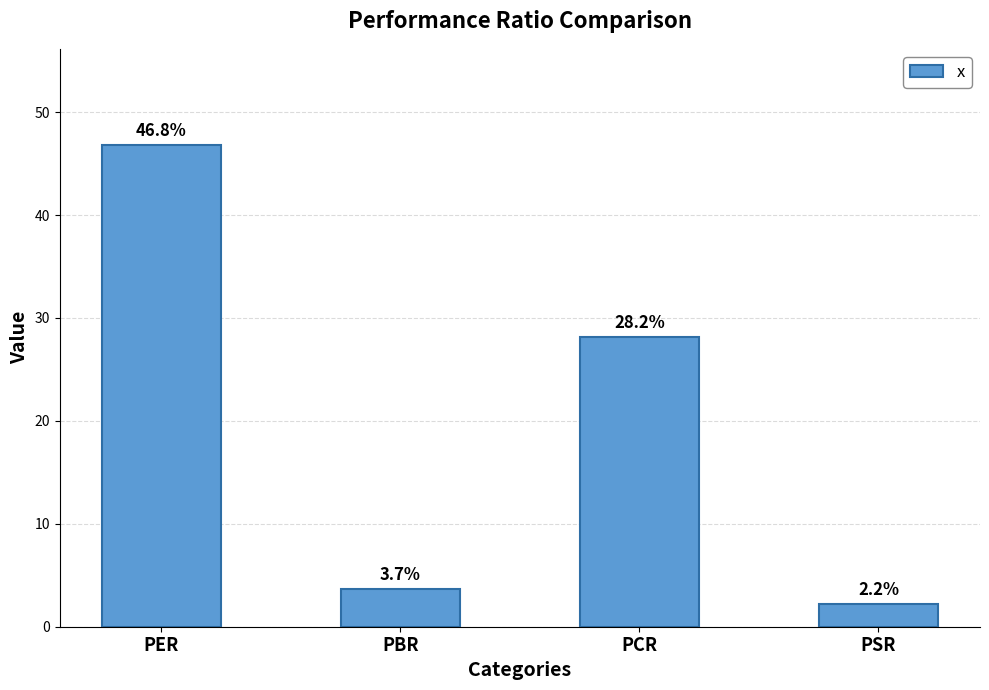

How many bars are there in total?

4